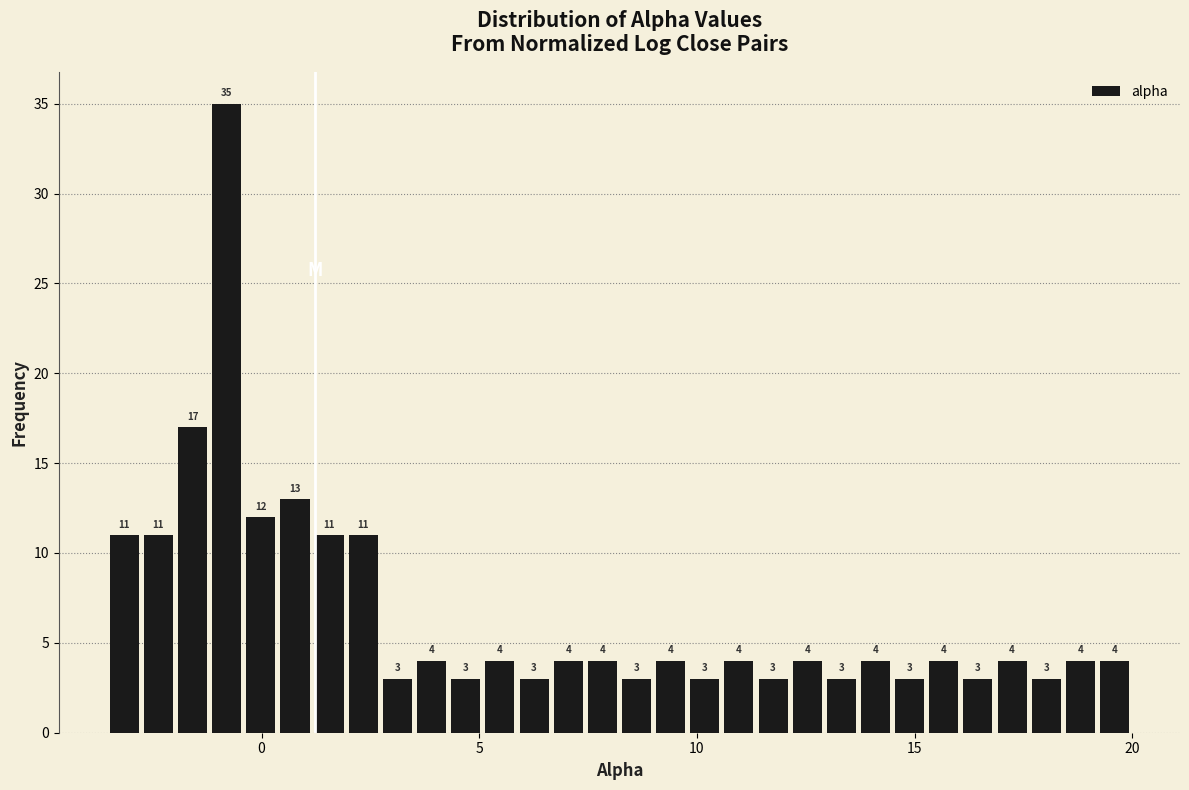

Around what value on the x-axis is the tallest bar? Give the approximate position of its centre, as read against the axis.

-1.0